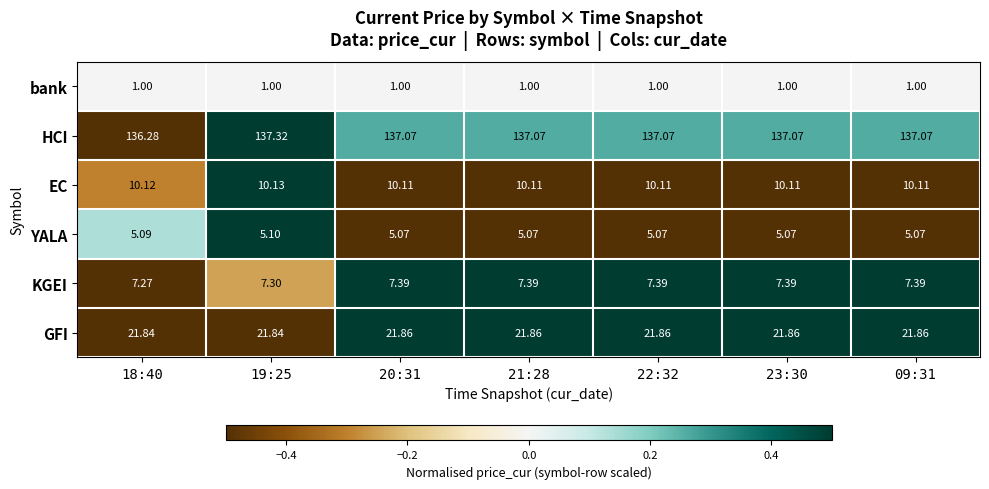

Count the number of categories in the chart.

7